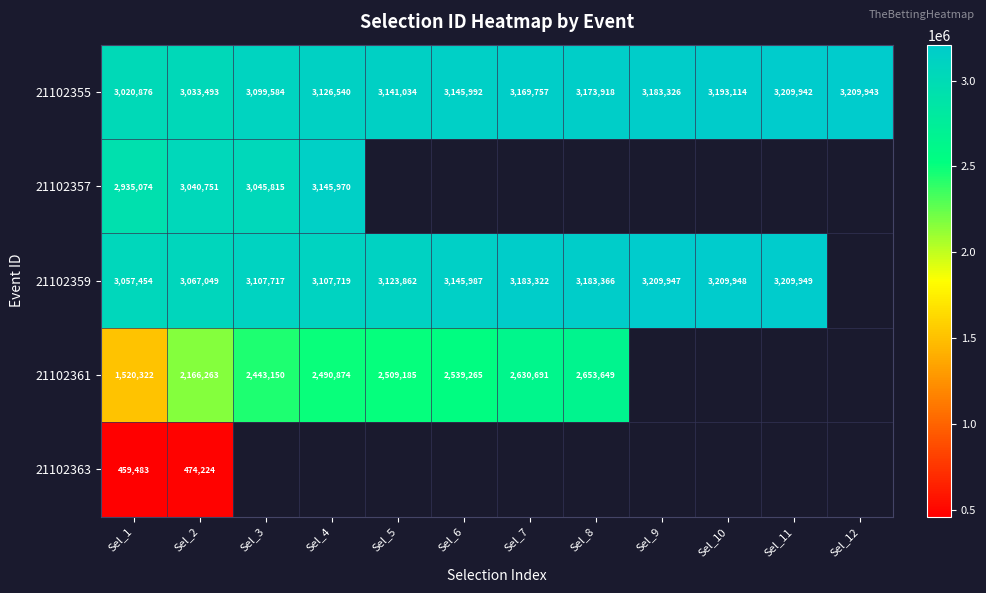

The value of 21102361 at Sel_2 is 3779779. True or false?

False